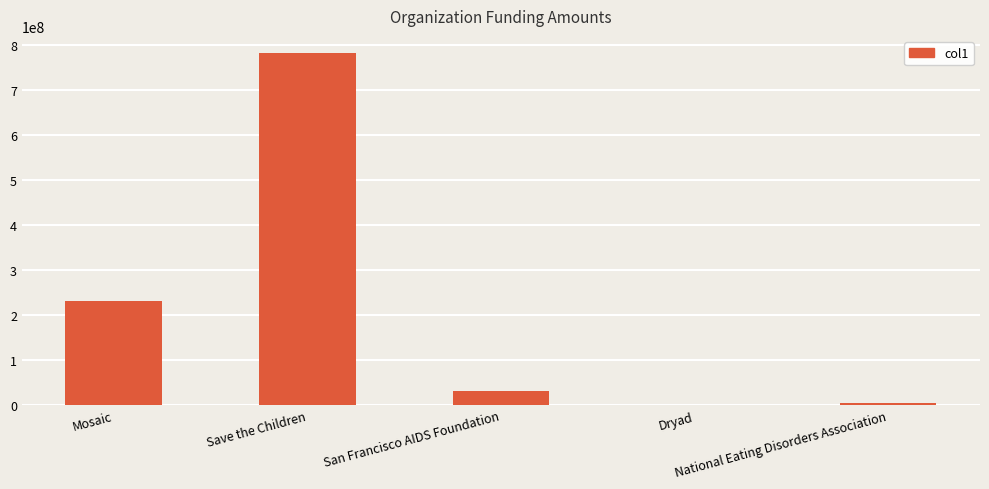

The chart shows a value of 72692892 at Mosaic. True or false?

False